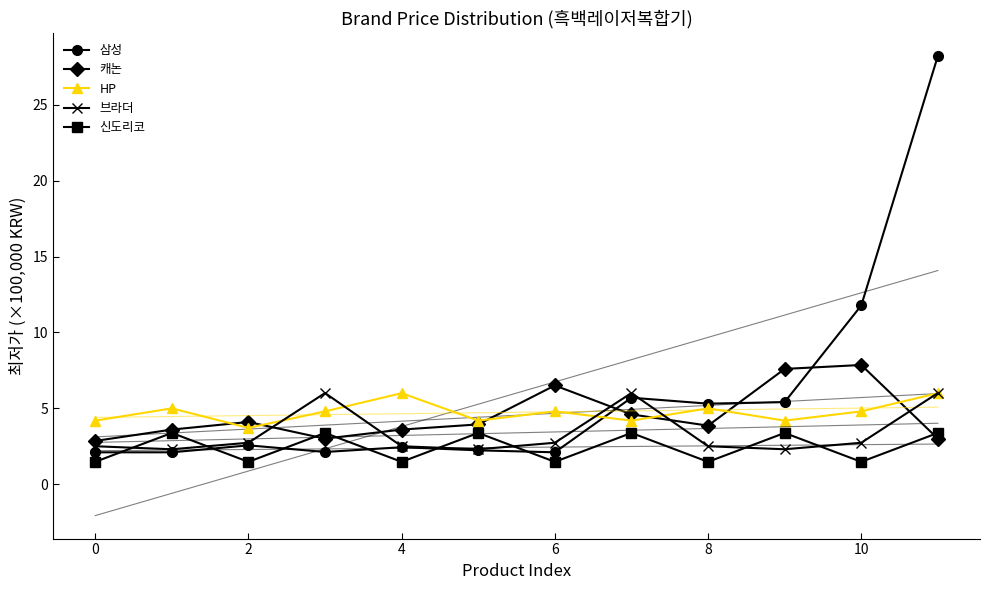

What is the value of the HP point at the 1st from the left?

4.2